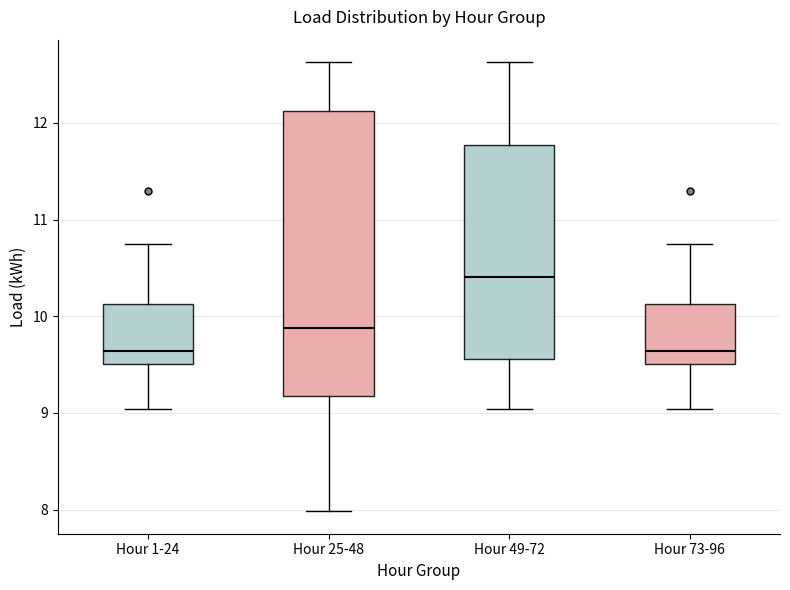

Reading left to right, transcribe this box plot: for each box, give where its median line is, the range the box spans, and where its two whiskers end, as read against the y-axis. The values are not printed on the chart, so give them approximately, as read against the axis.

Hour 1-24: median 9.6, box 9.5 to 10.1, whiskers 9.0 to 10.7
Hour 25-48: median 9.9, box 9.2 to 12.1, whiskers 8.0 to 12.6
Hour 49-72: median 10.4, box 9.6 to 11.8, whiskers 9.0 to 12.6
Hour 73-96: median 9.6, box 9.5 to 10.1, whiskers 9.0 to 10.7